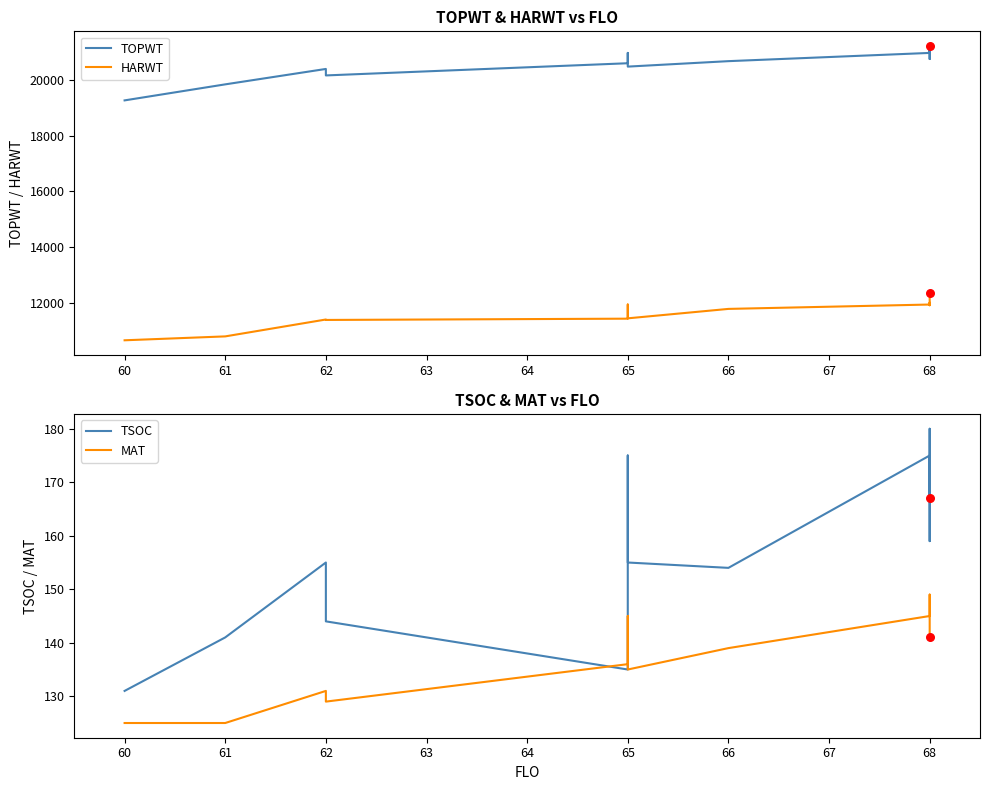

What are all the series names shown in the legend?

TOPWT, HARWT, TSOC, MAT